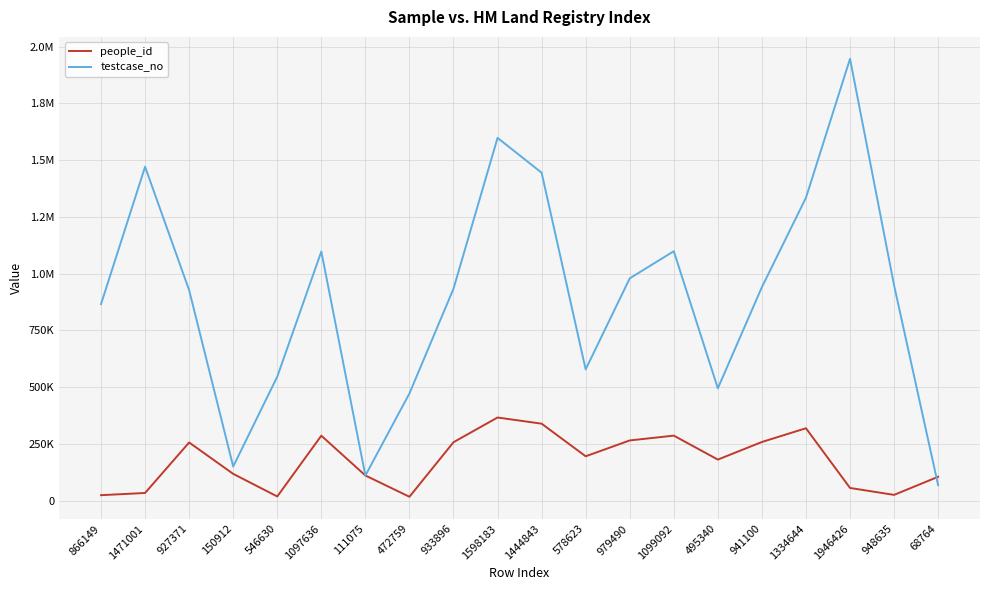

At which category does people_id reach its first local peak?

927371